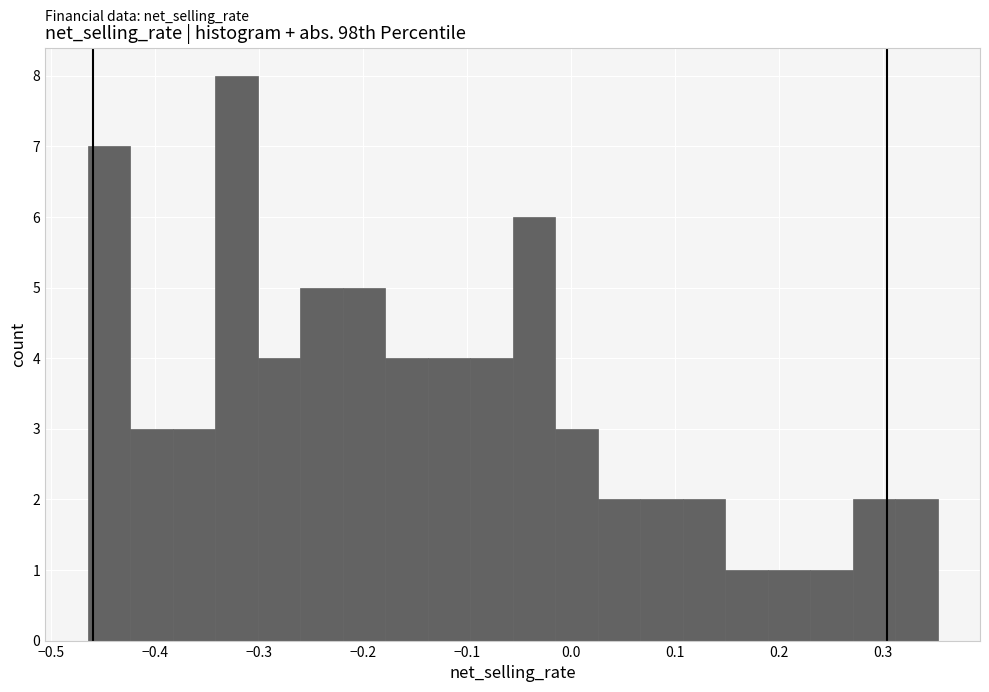

What is the height of the bar covering 0.03 to 0.07 on the x-axis? Neither the bar edges nor the heights are printed on the chart, so give them approximately, as read against the axes.

2